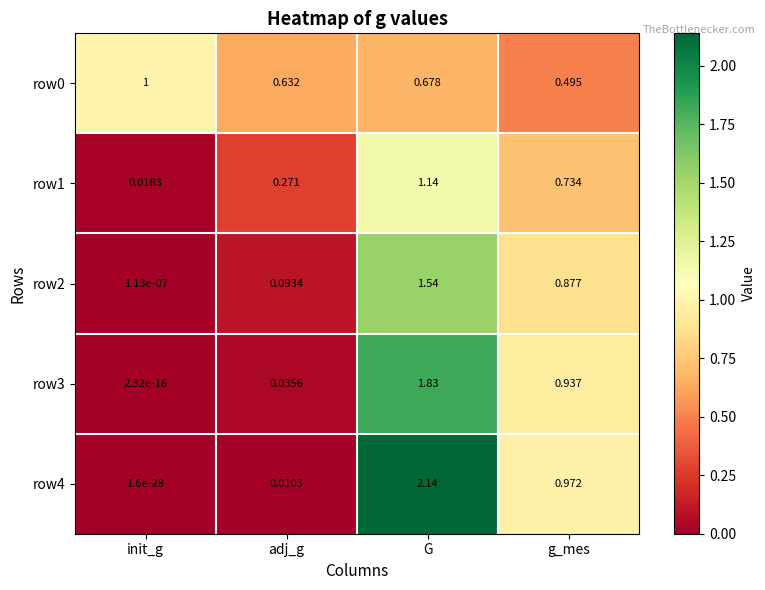

Which label corresponds to the largest value in the chart?

G